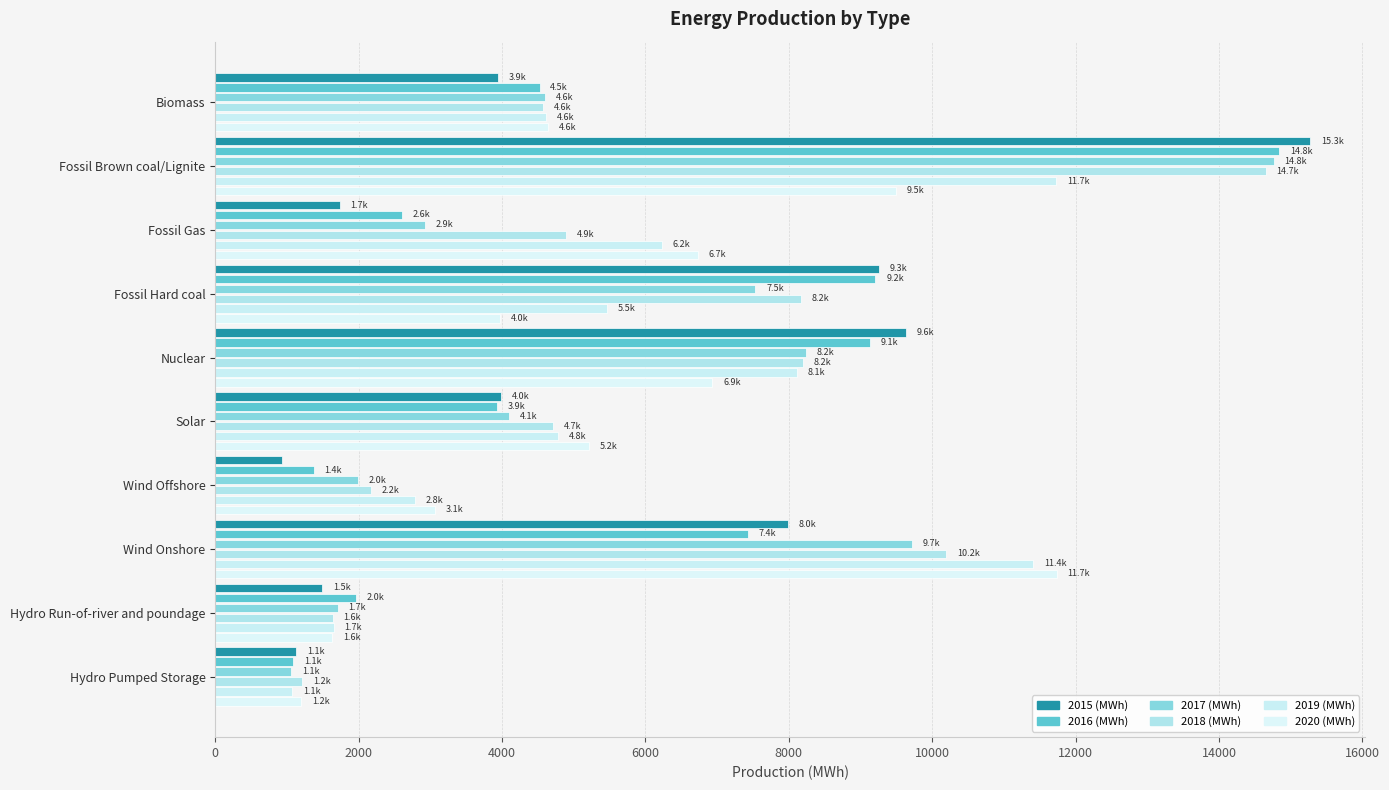

What is the difference between the maximum and minimum values in the 2015 (MWh) series?

14342.1